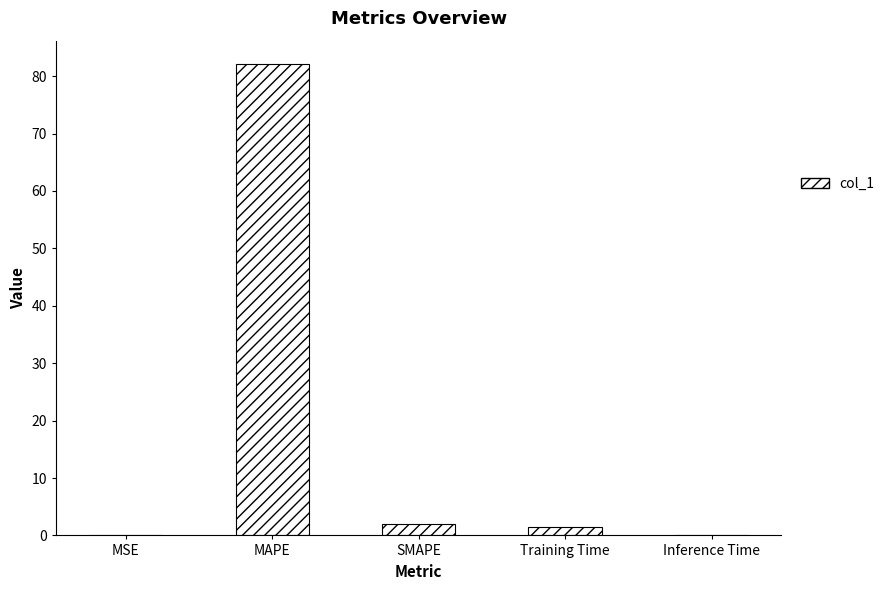

Which label corresponds to the largest value in the chart?

MAPE